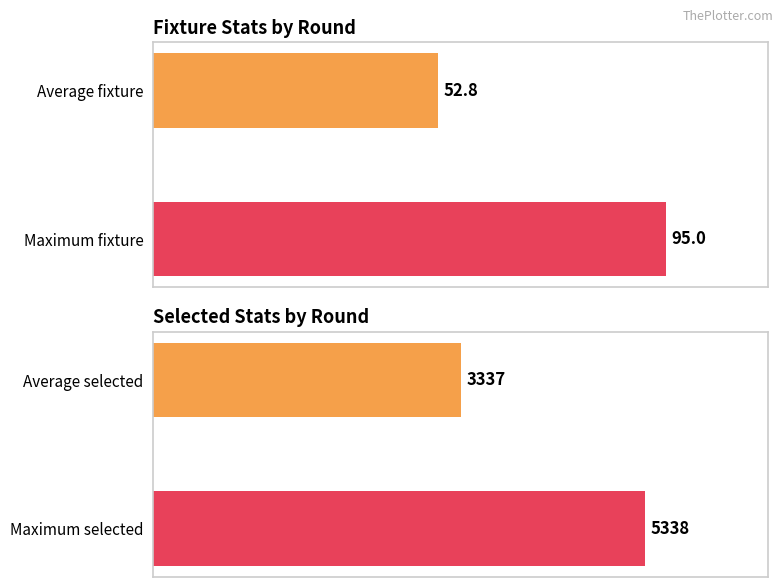

Rank the categories by value from highest to lowest.

Maximum fixture, Average fixture